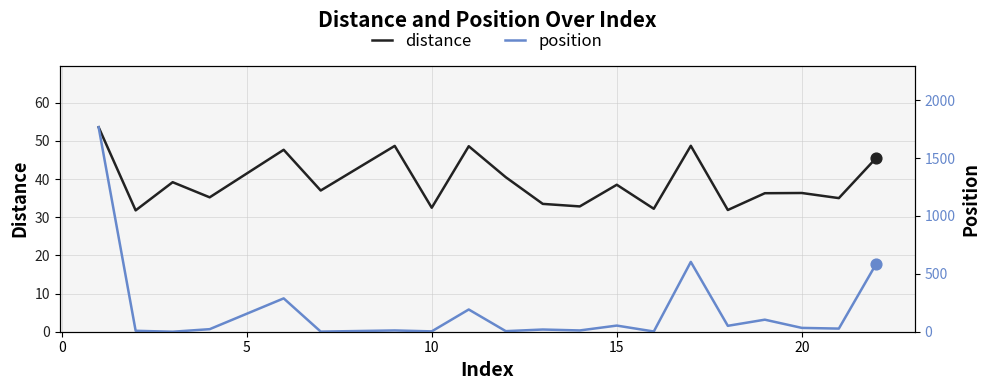

At how many categories does at least one series exceed 1195?

1